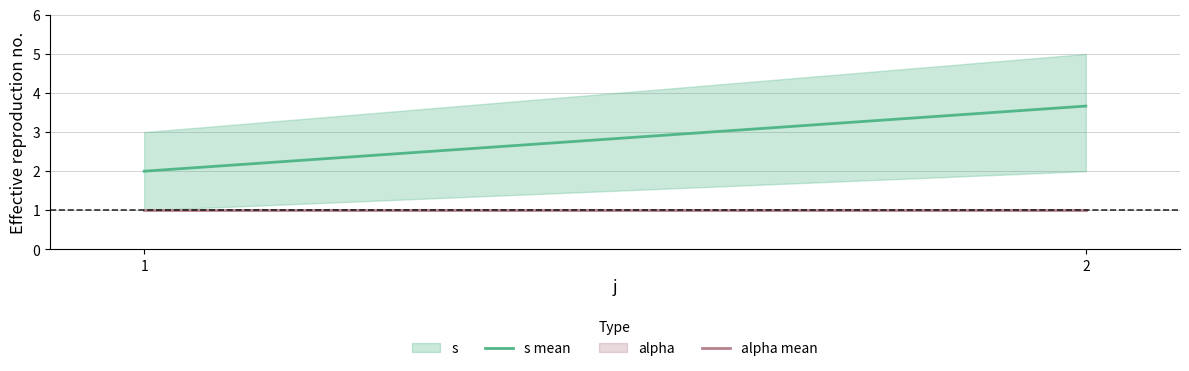

What is the total value across all series at 1?

3.0